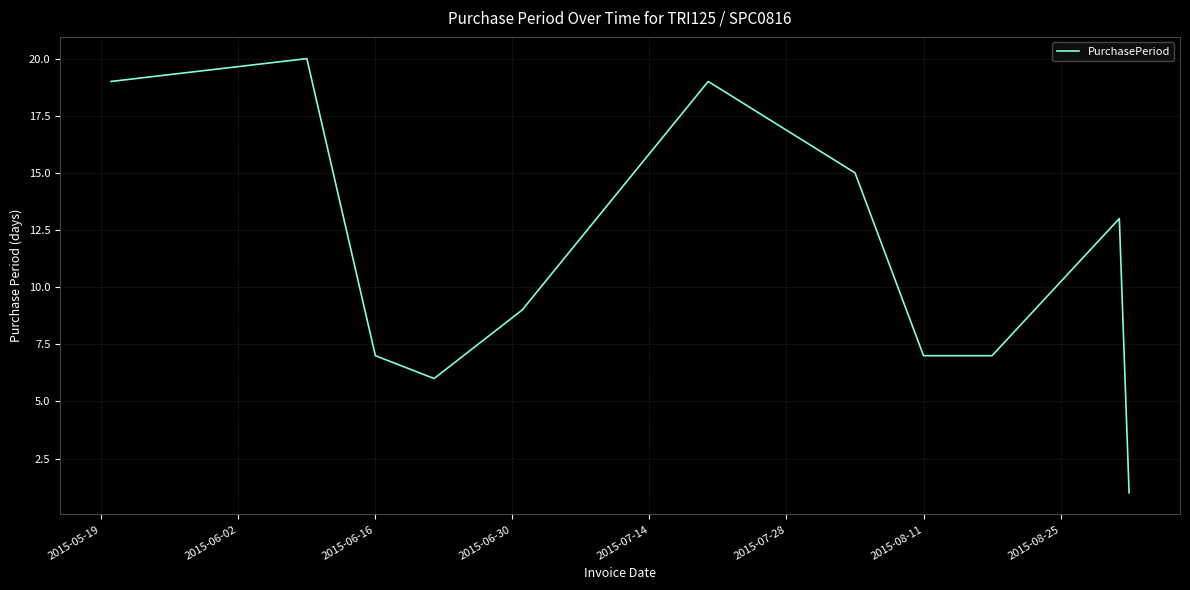

What is the maximum value shown in the chart?

20